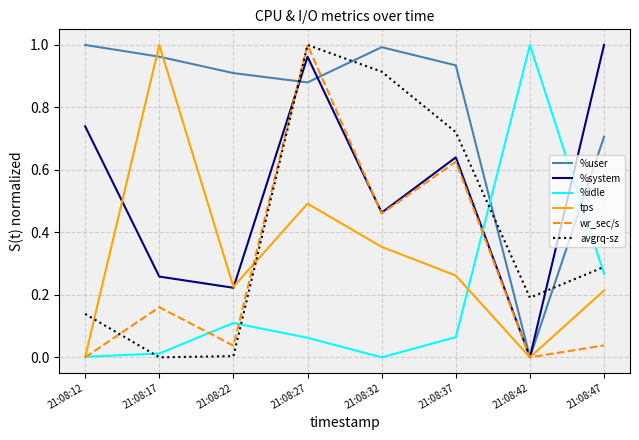

At which category is the sum across all series the highest?

21:08:27